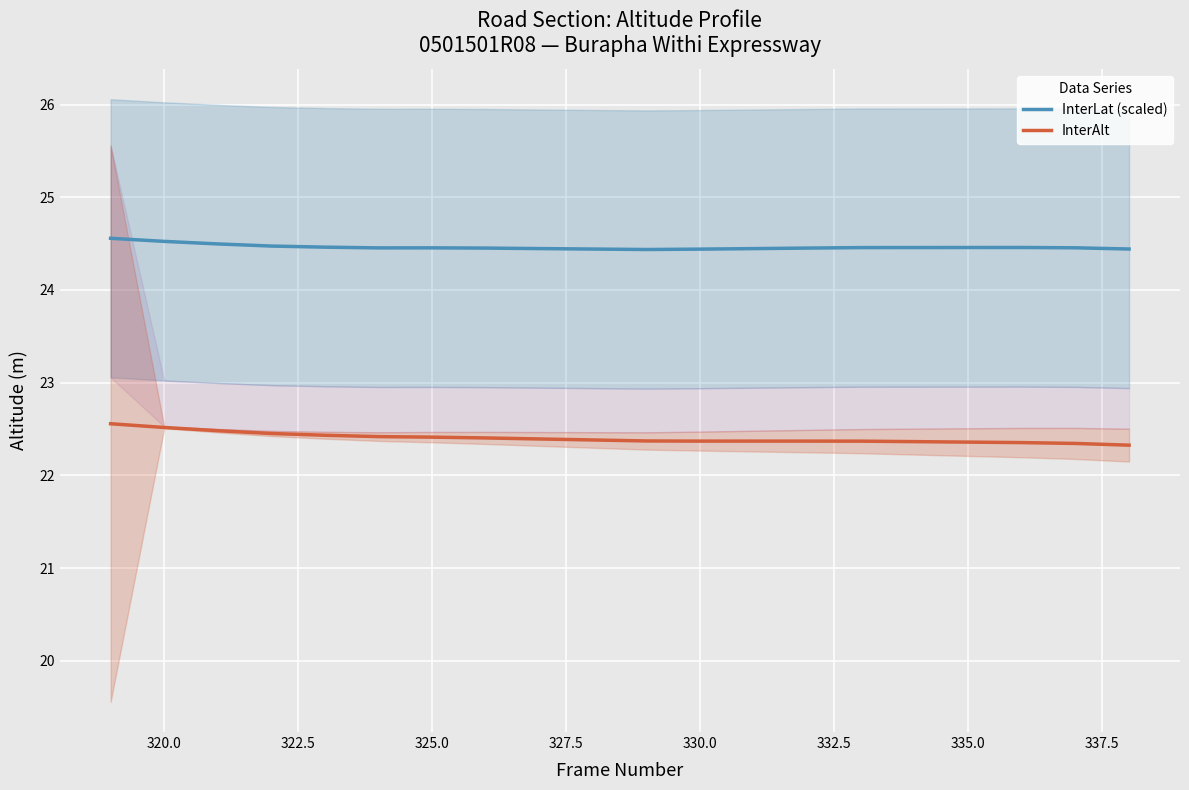

What is the highest value of the InterLat (scaled) series?

24.6